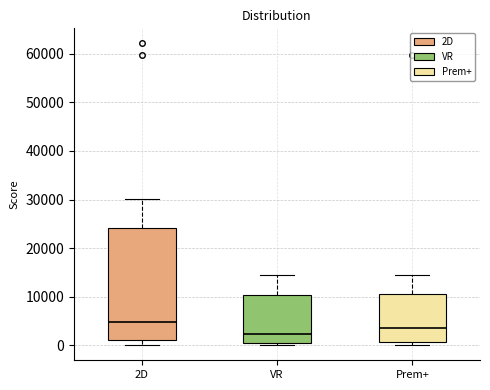

Which box's median line is the lowest?

VR